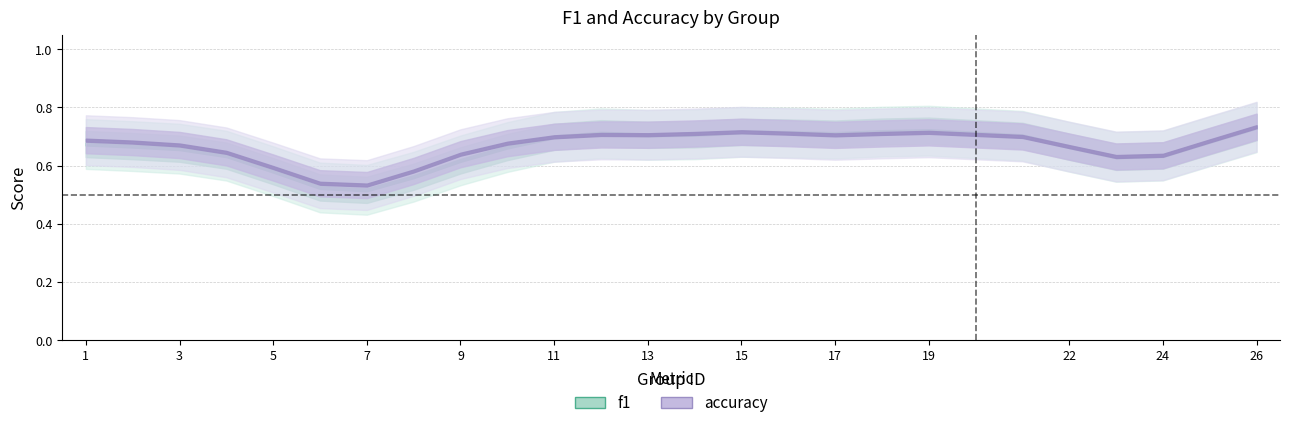

The value of f1 at 13 is 0.8. True or false?

False